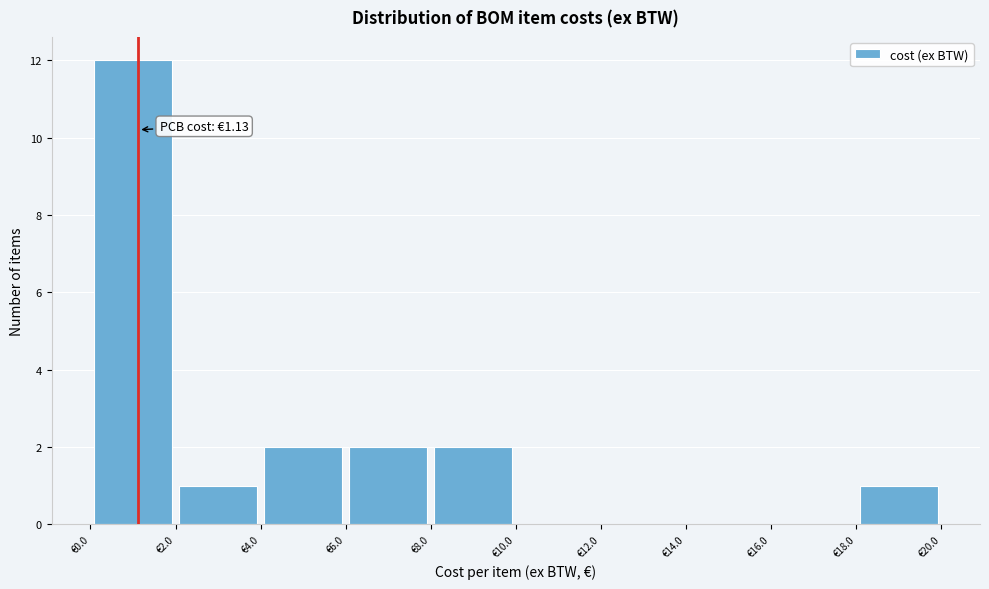

Over which range of the x-axis is the bar tallest?

0 to 2